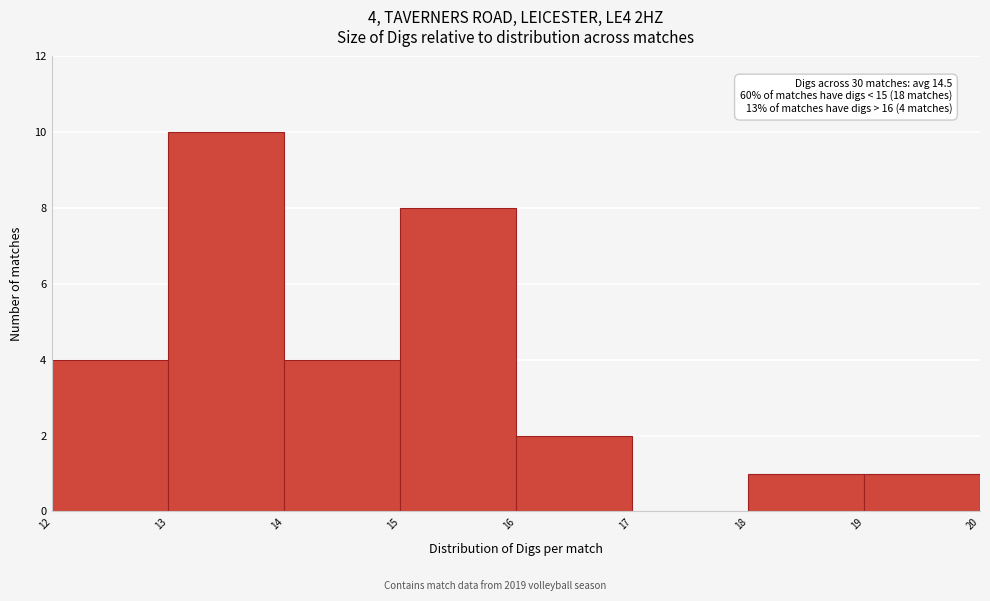

Over which range of the x-axis is the bar tallest?

13 to 14